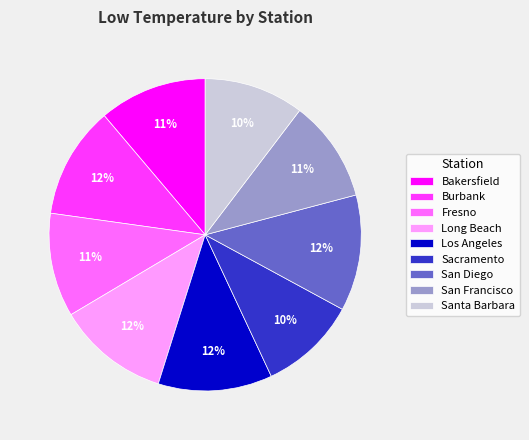

What percentage is the Long Beach slice, to the nearest percent?

12%